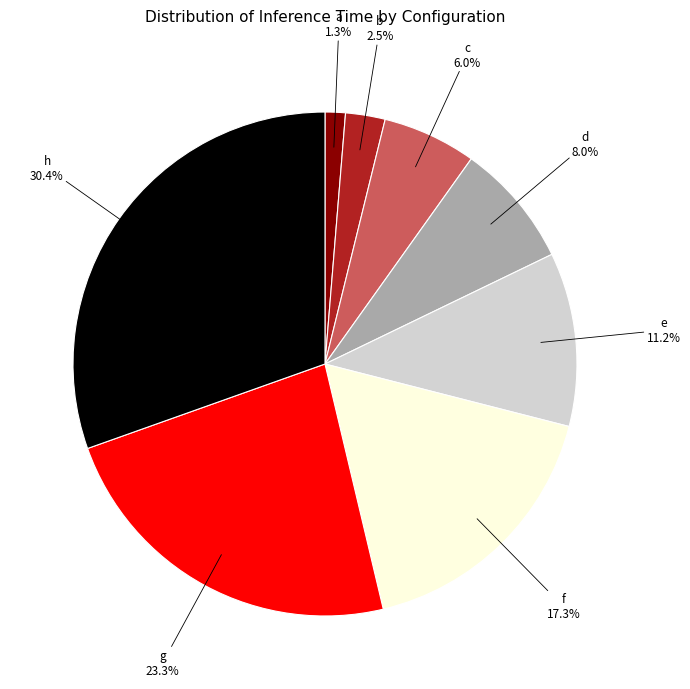

Count the number of slices in the pie.

8